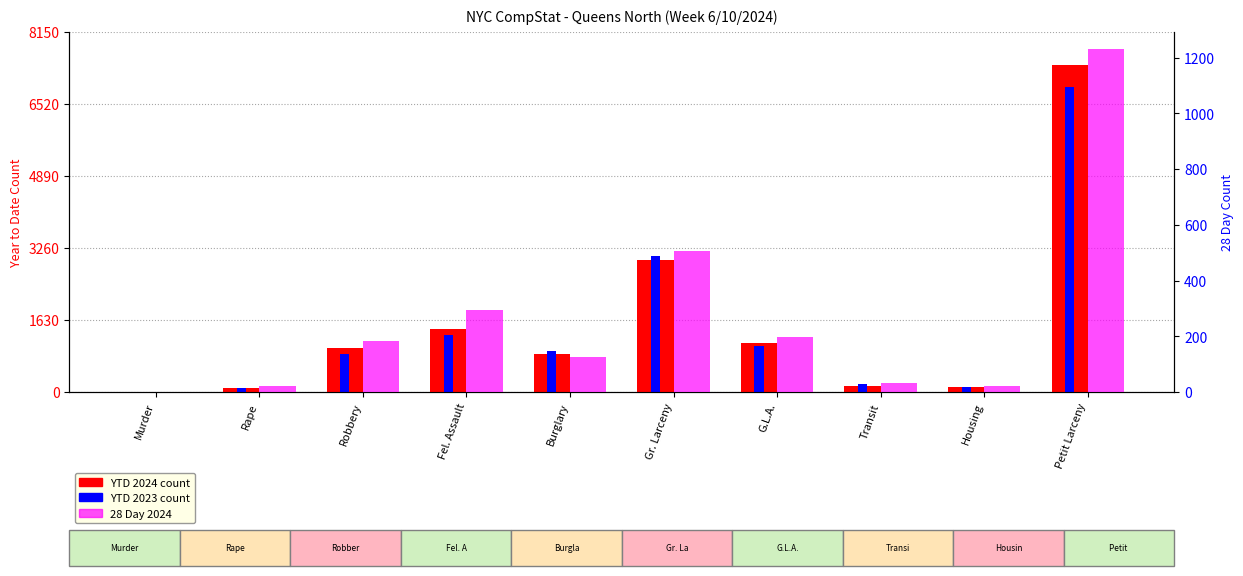

Which series has the largest total across all categories?

YTD 2024